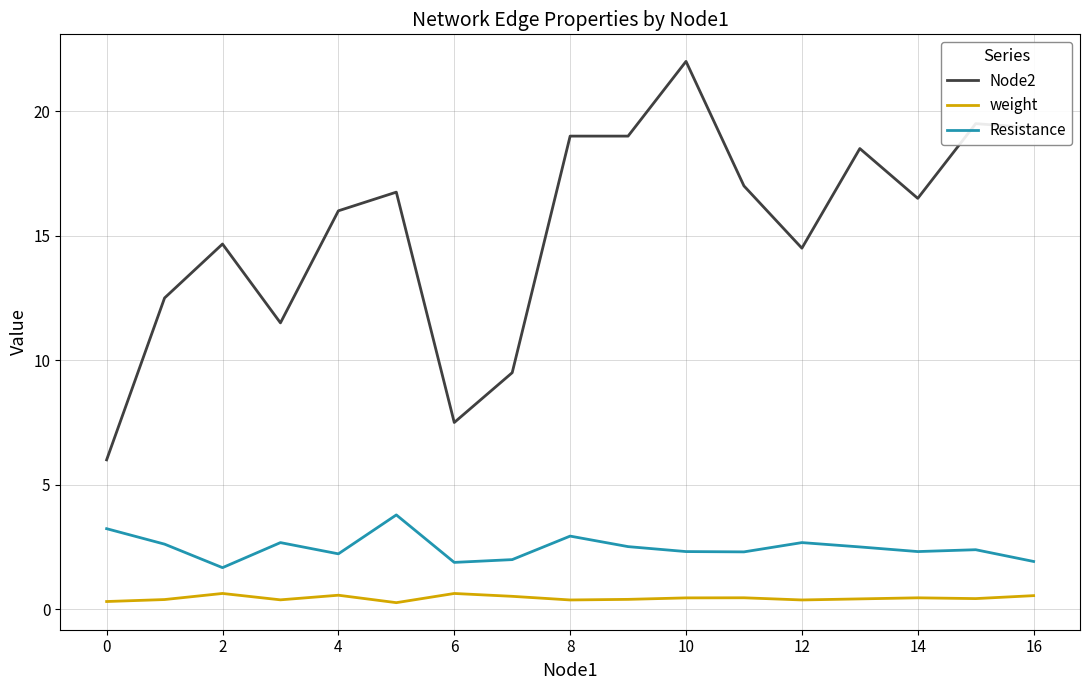

Which series has the largest total across all categories?

Node2